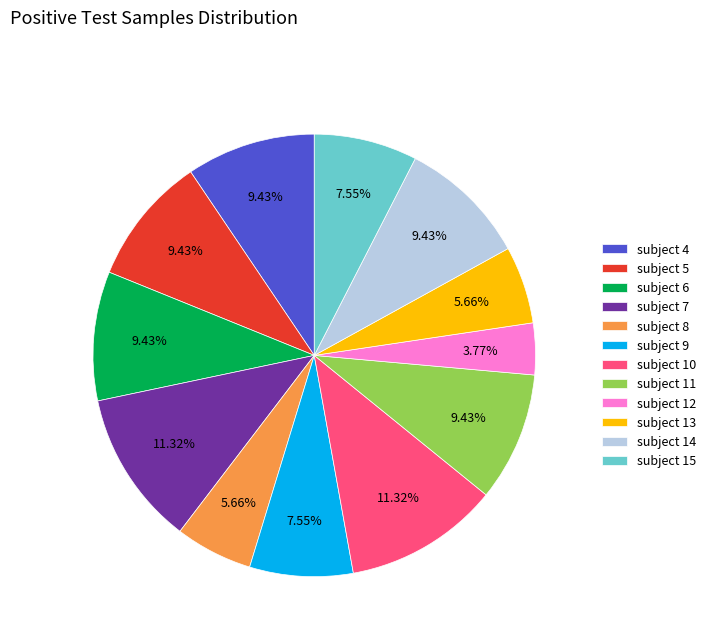

Do subject 15 and subject 12 together represent more than half of the pie?

No